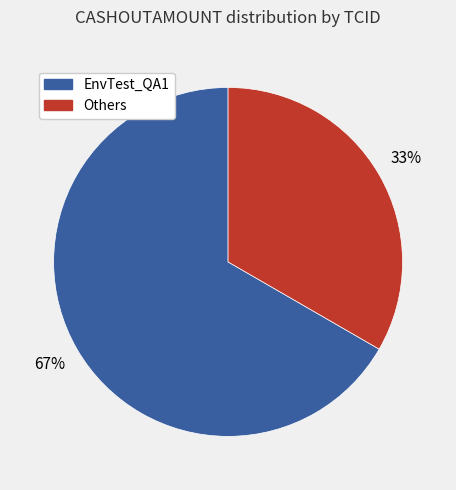

To the nearest percent, what portion does EnvTest_QA1 represent?

67%